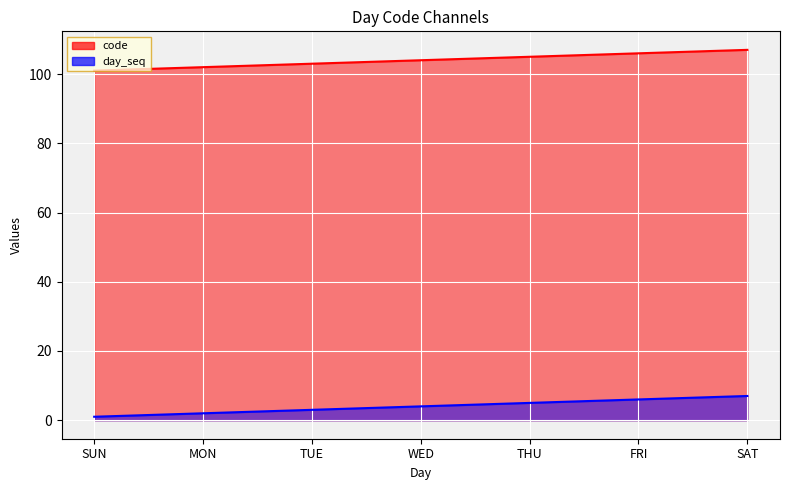

List the series in order of their peak value, highest first.

code, day_seq